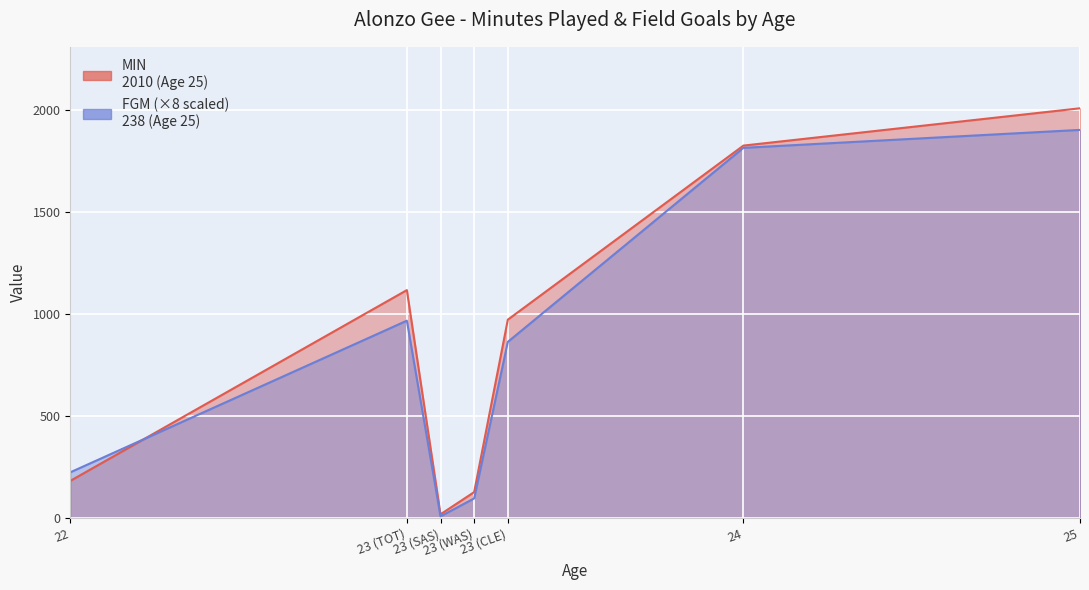

The FGM series shows 864 at 23 (CLE). True or false?

True